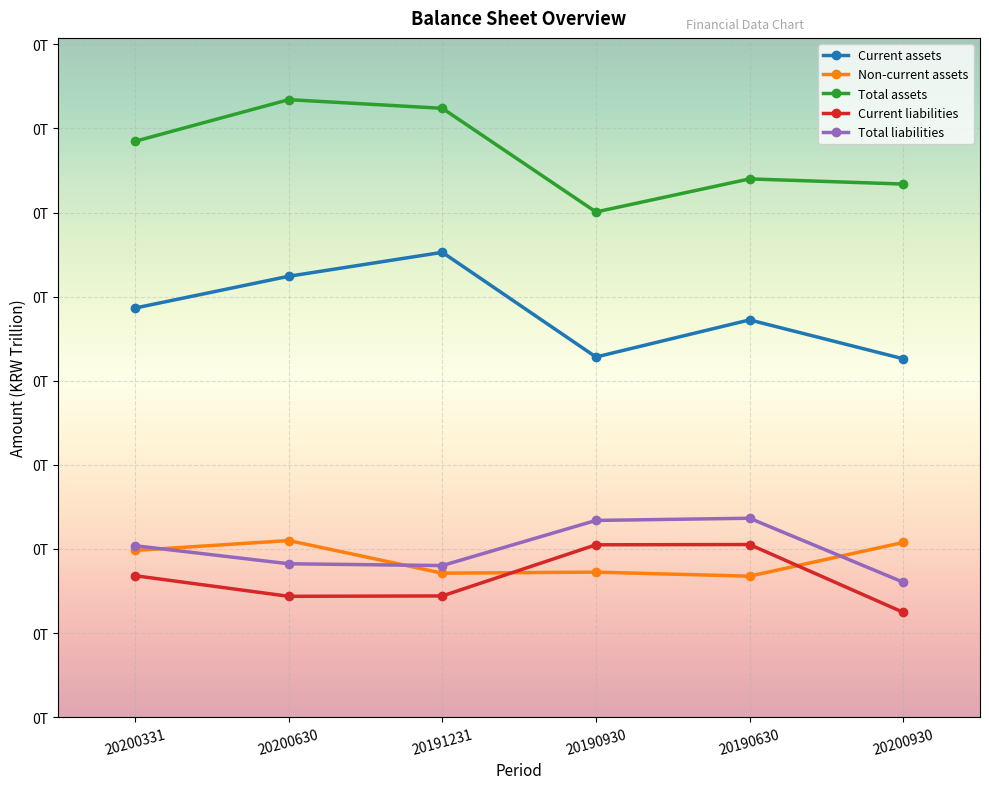

Reading left to right, extract all data points from this chart.

Current assets: 0.0	0.1	0.1	0.0	0.0	0.0
Non-current assets: 0.0	0.0	0.0	0.0	0.0	0.0
Total assets: 0.1	0.1	0.1	0.1	0.1	0.1
Current liabilities: 0.0	0.0	0.0	0.0	0.0	0.0
Total liabilities: 0.0	0.0	0.0	0.0	0.0	0.0